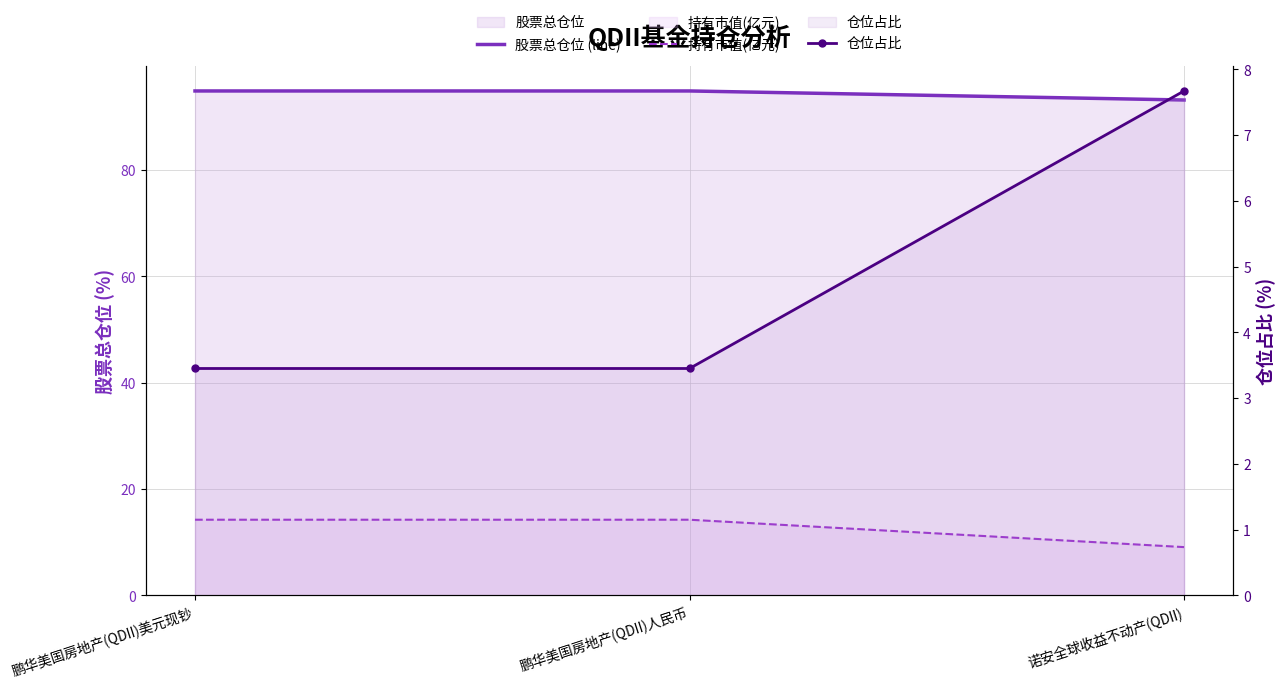

Which series has the widest spread of values?

持有市值(亿元)